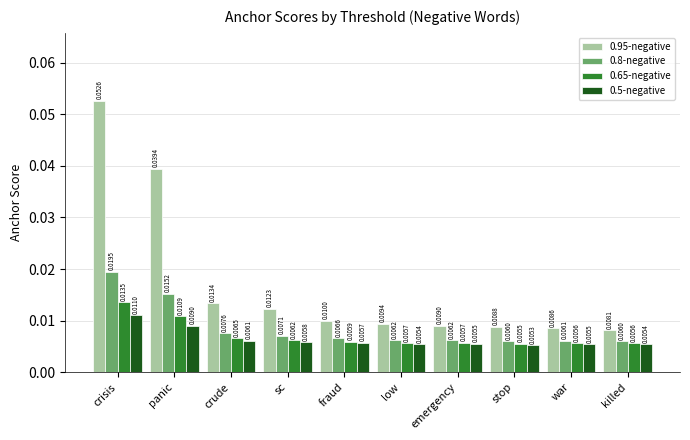

What position from the left is fraud?

5